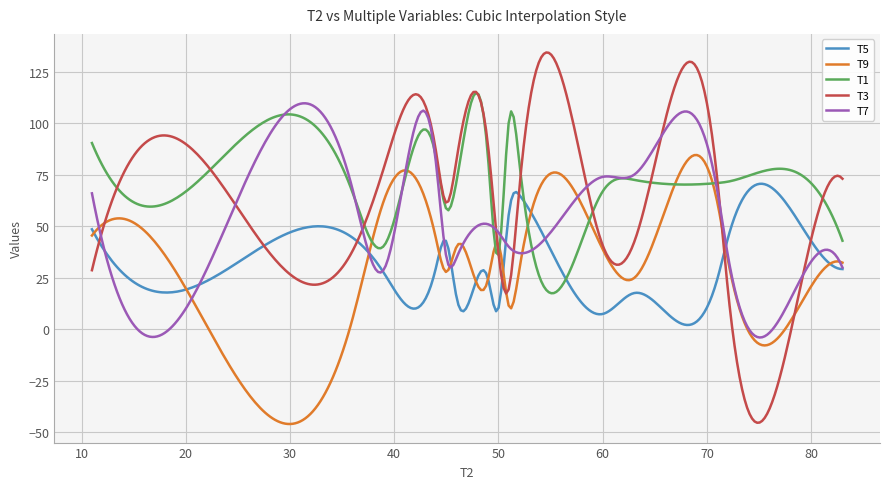

Which series has the largest total across all categories?

T1